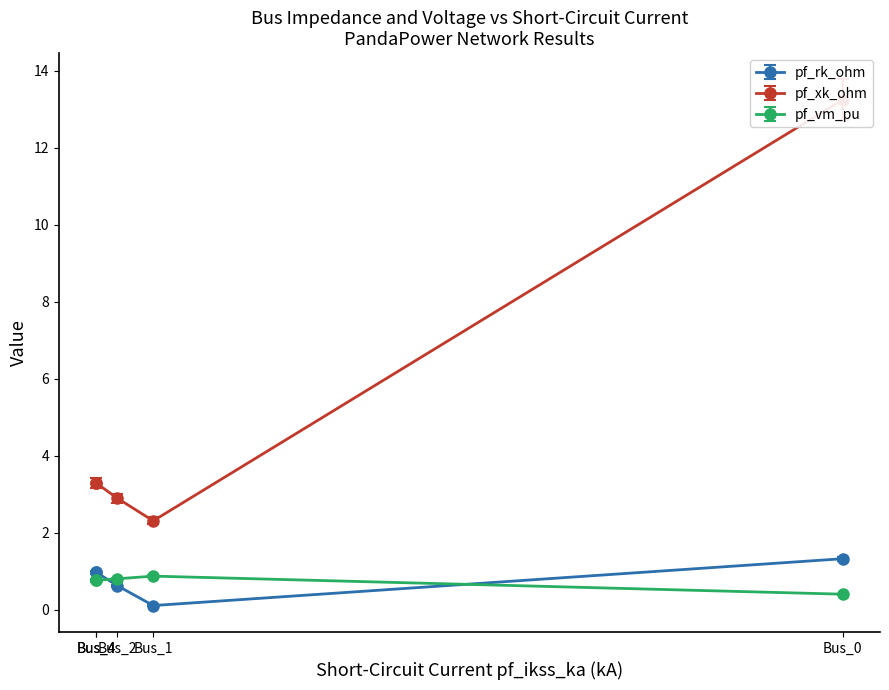

True or false: pf_xk_ohm and pf_rk_ohm intersect in this chart.

False